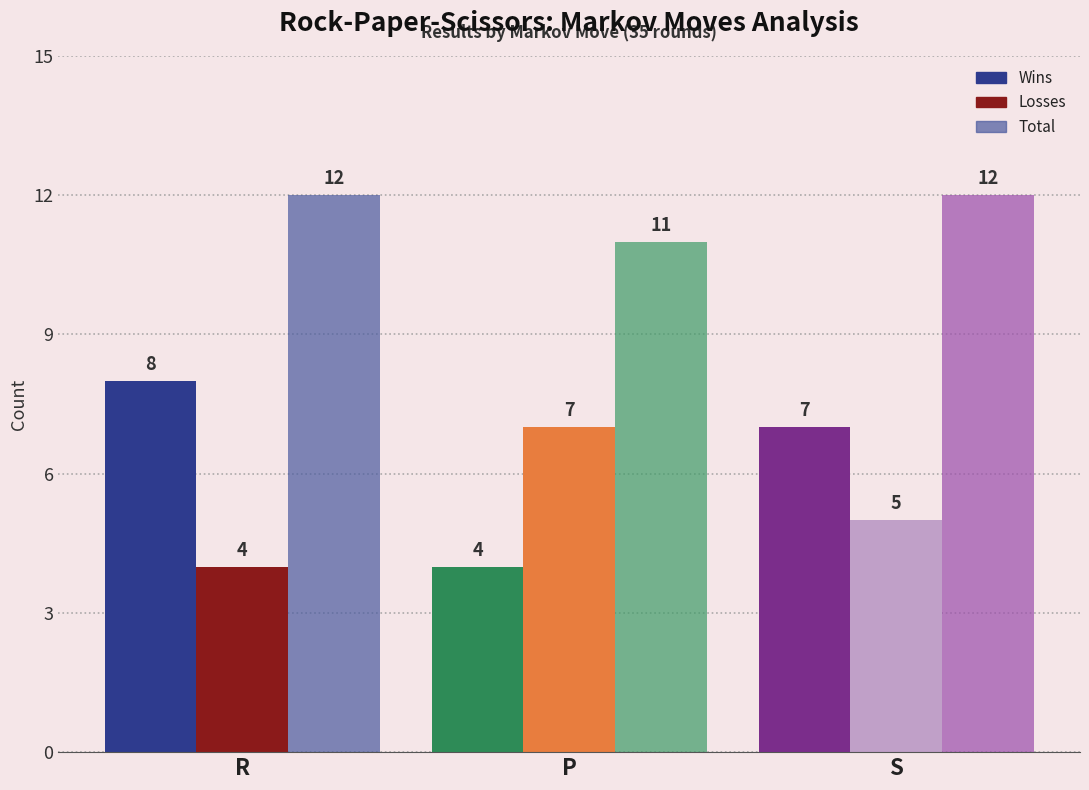

What is the spread (max minus min) of values at S?

7